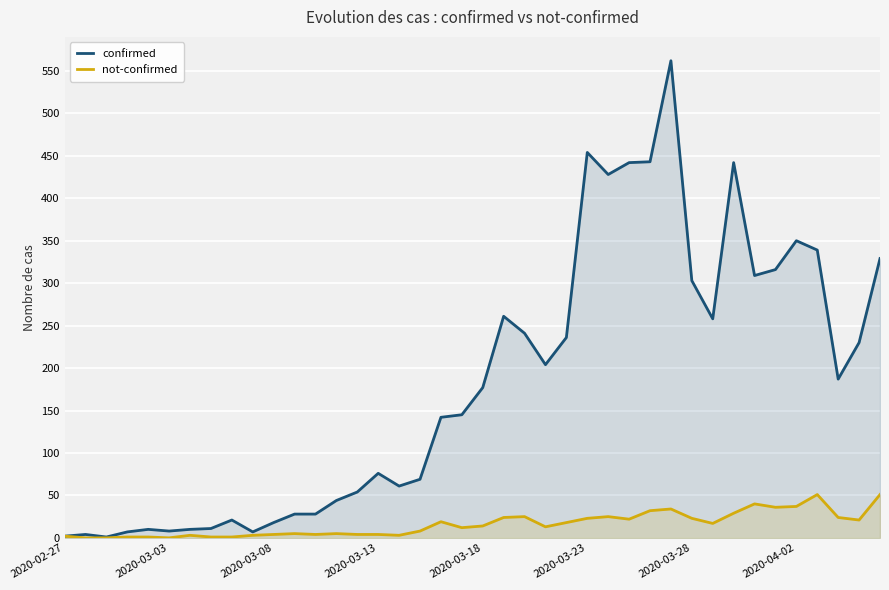

How many distinct data groups are displayed?

2